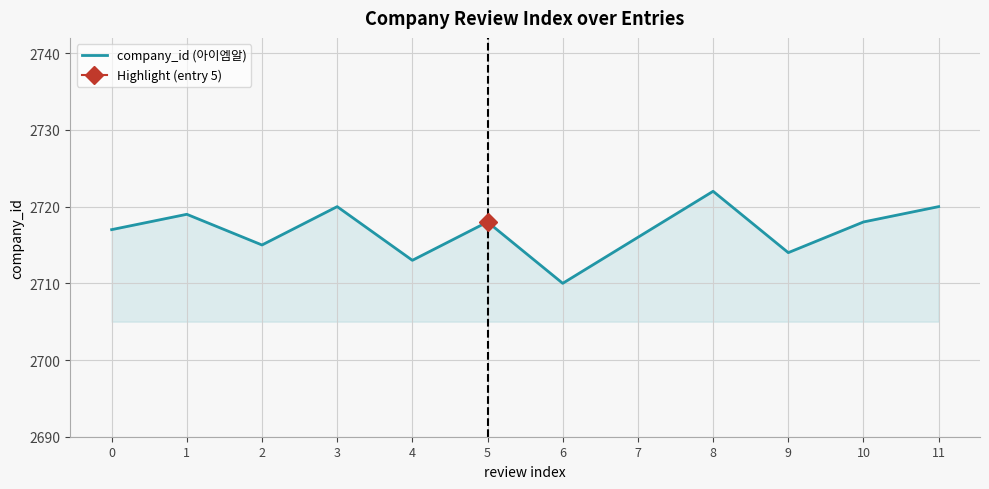

What is the ratio of the value at 2 to the value at 10?

1.0